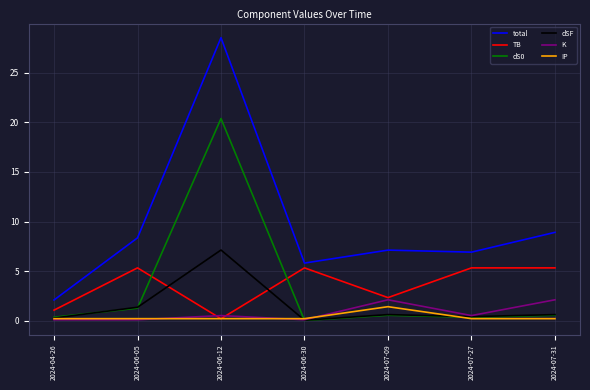

True or false: TB has more than 0 points higher than both neighbors.

True